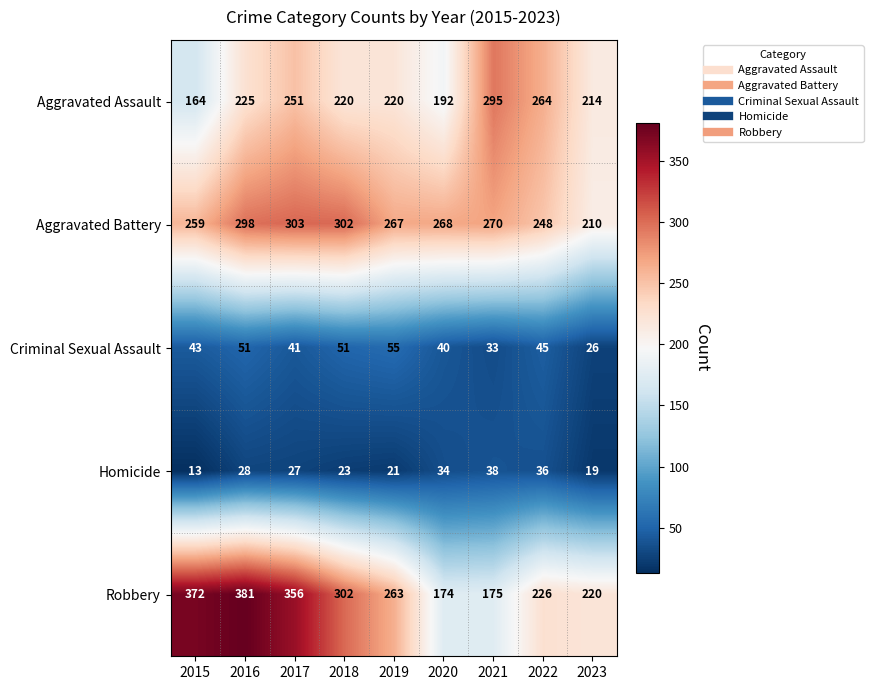

What is the sum of all Robbery values?

2469